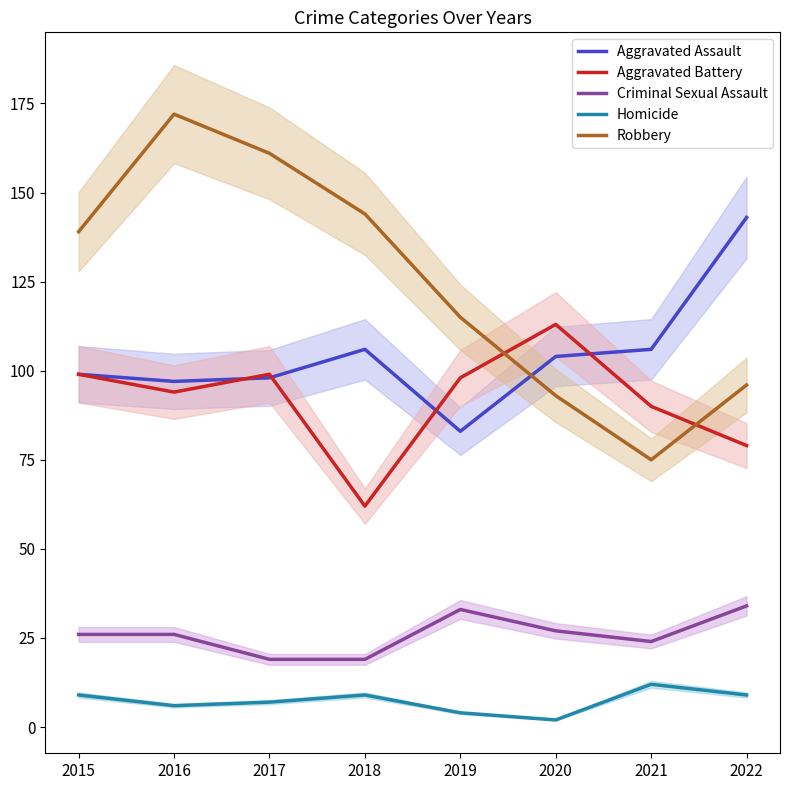

Reading left to right, extract all data points from this chart.

Aggravated Assault: 2015=99	2016=97	2017=98	2018=106	2019=83	2020=104	2021=106	2022=143
Aggravated Battery: 2015=99	2016=94	2017=99	2018=62	2019=98	2020=113	2021=90	2022=79
Criminal Sexual Assault: 2015=26	2016=26	2017=19	2018=19	2019=33	2020=27	2021=24	2022=34
Homicide: 2015=9	2016=6	2017=7	2018=9	2019=4	2020=2	2021=12	2022=9
Robbery: 2015=139	2016=172	2017=161	2018=144	2019=115	2020=93	2021=75	2022=96